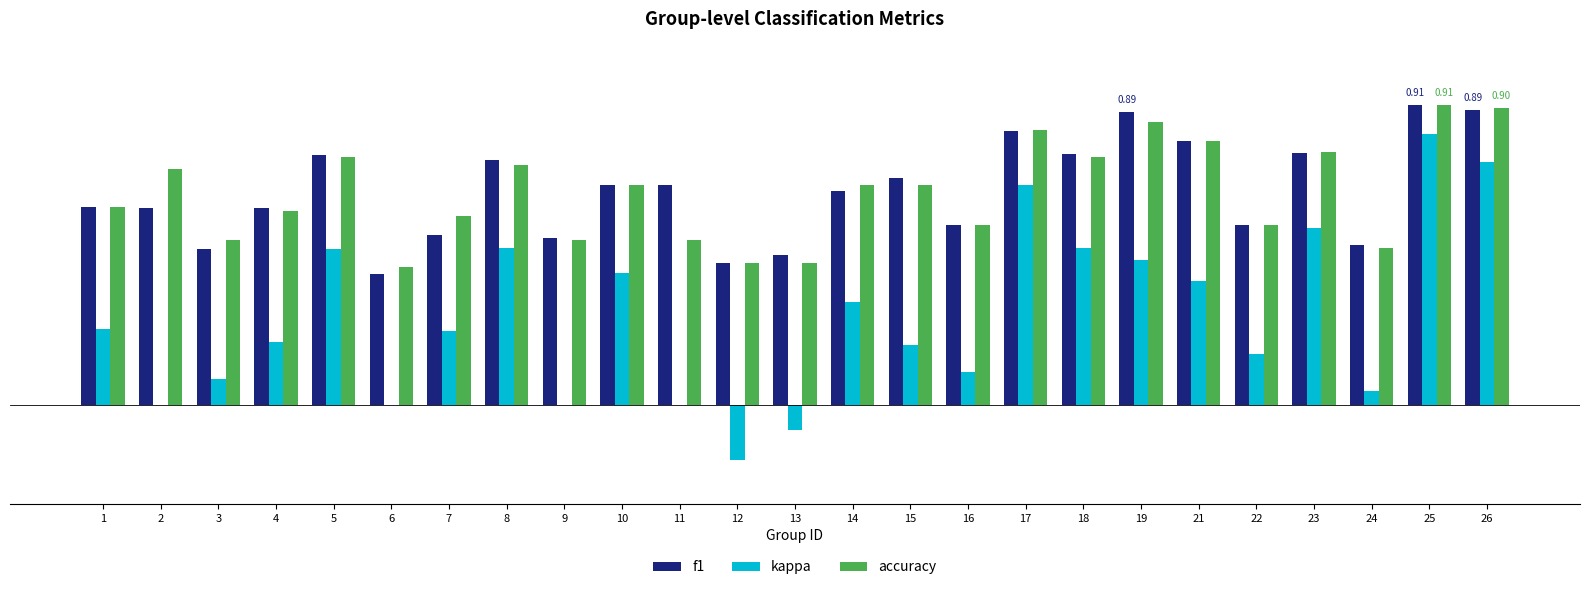

At how many categories does at least one series exceed 0?

25